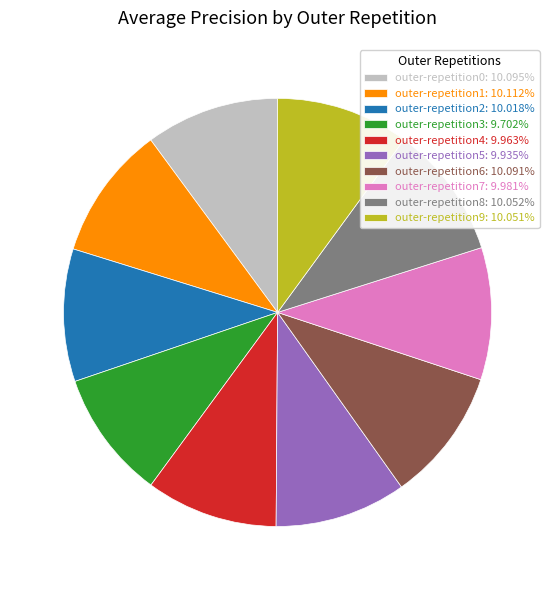

Is there any slice that represents more than half of the pie?

No